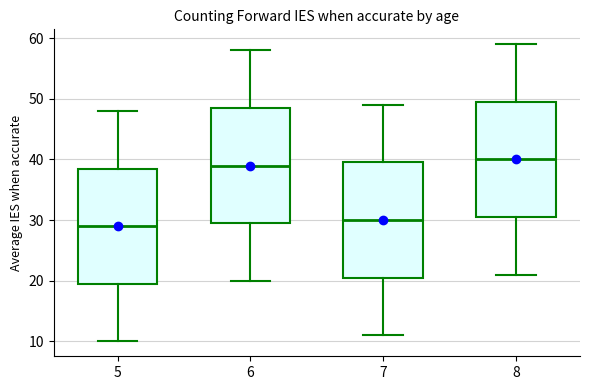

Where does the median line of the box at x = 6 sit on the y-axis? The values are not printed on the chart, so give them approximately, as read against the axis.

39